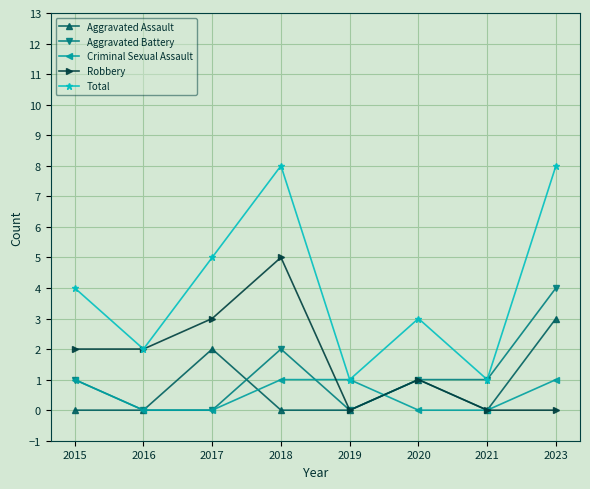

True or false: Aggravated Assault has more than 1 points higher than both neighbors.

True